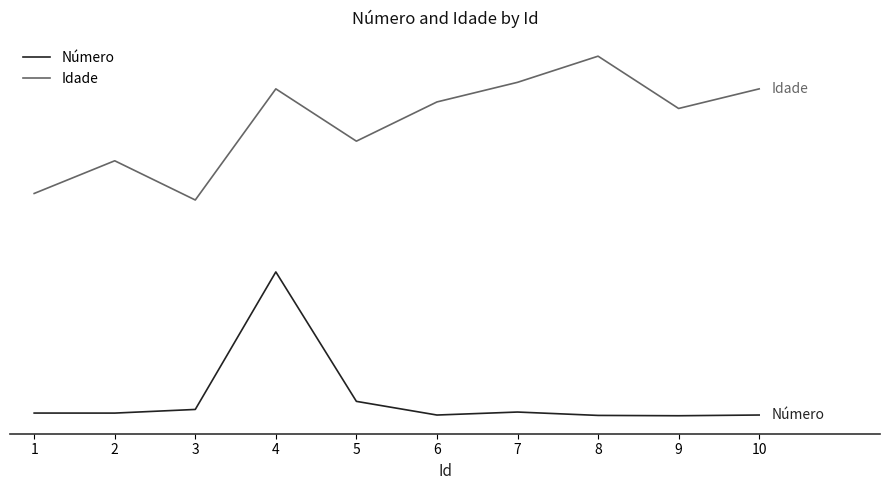

Is the value of Número at 6 greater than the value of Idade at 2?

No